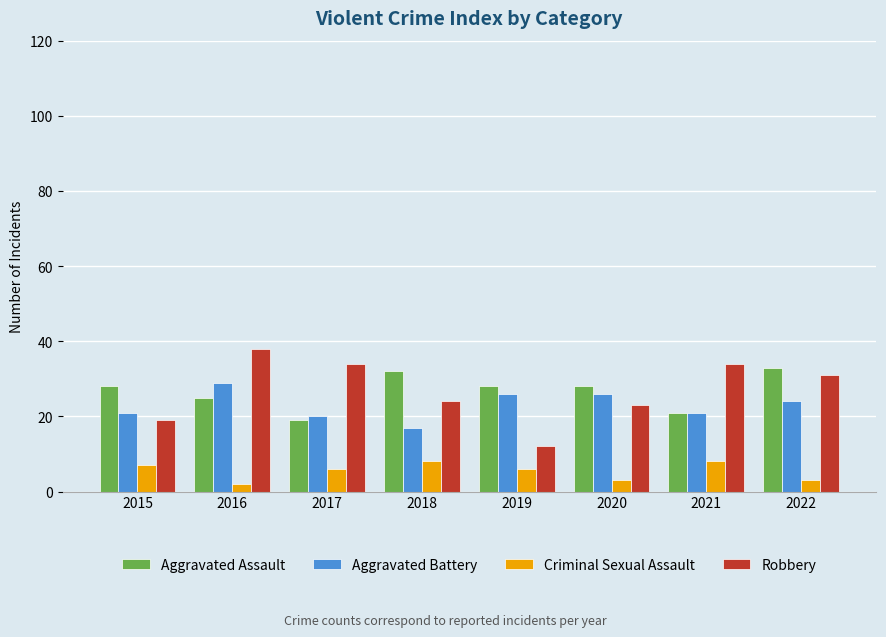

What is the spread (max minus min) of values at 2015?

21